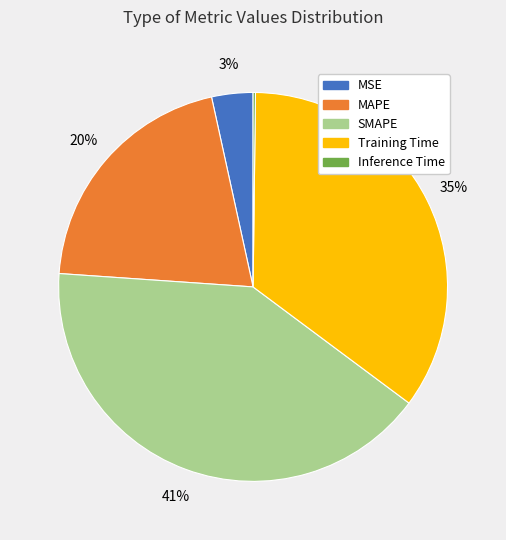

To the nearest percent, what is the average slice percentage?

20%